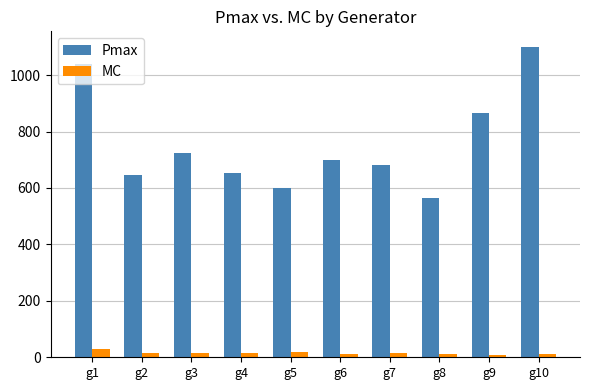

At g8, list the series in order from largest to smallest.

Pmax, MC